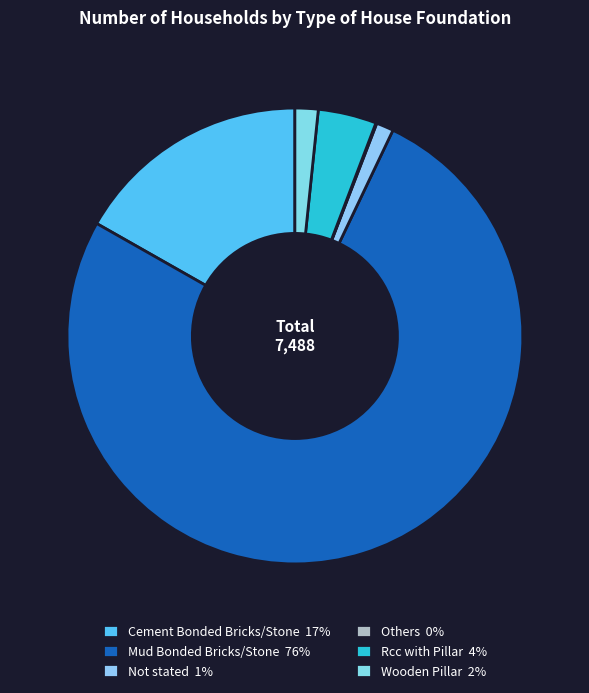

Combined, what portion of the pie is Rcc with Pillar and Wooden Pillar?

5.8%